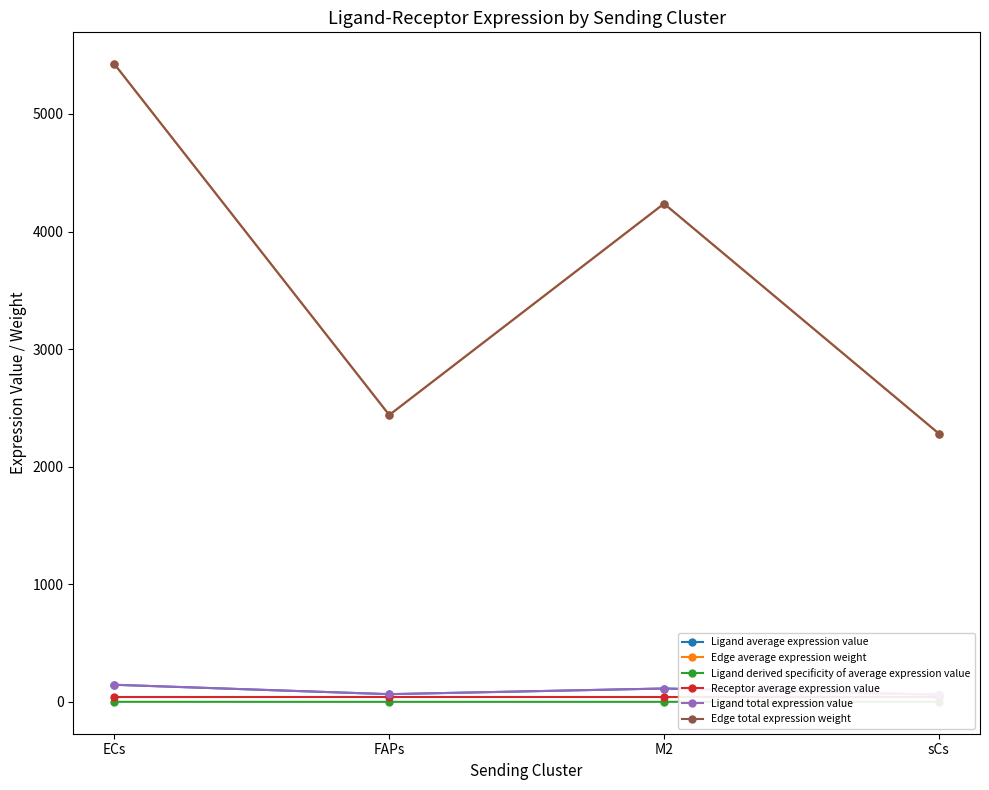

Rank the series by their maximum value, from highest to lowest.

Edge average expression weight, Edge total expression weight, Ligand average expression value, Ligand total expression value, Receptor average expression value, Ligand derived specificity of average expression value